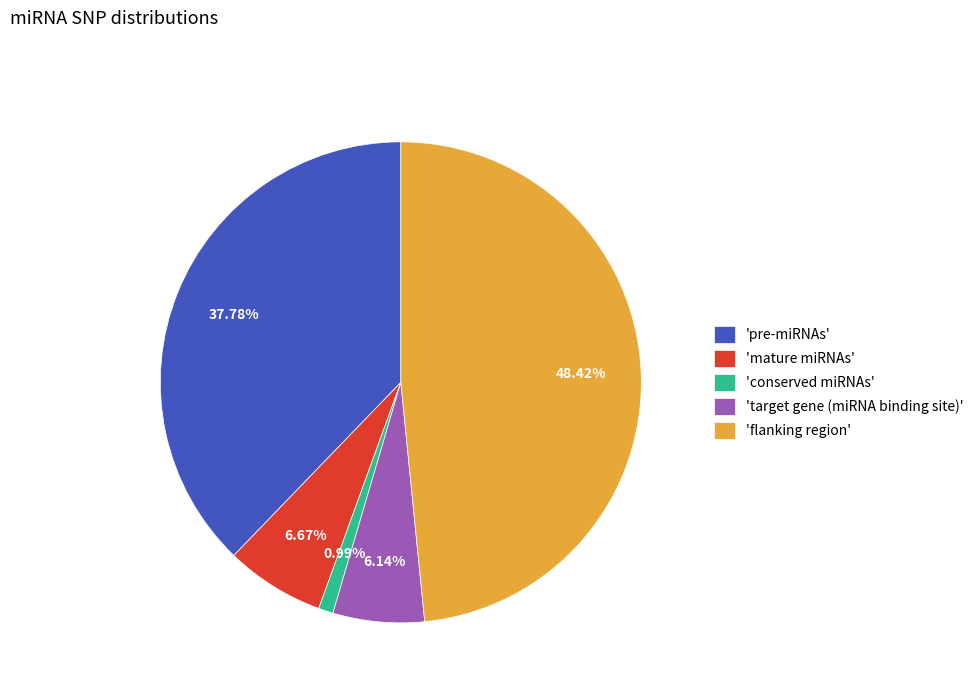

To the nearest percent, what is the average slice percentage?

20%